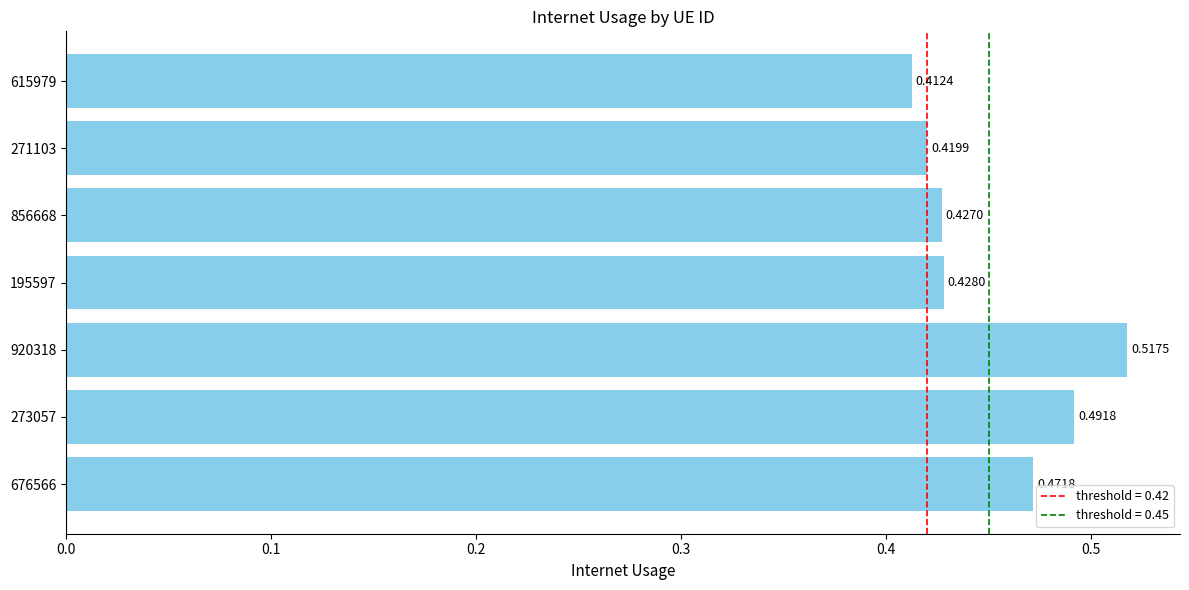

At which label is the value closest to 0?

615979